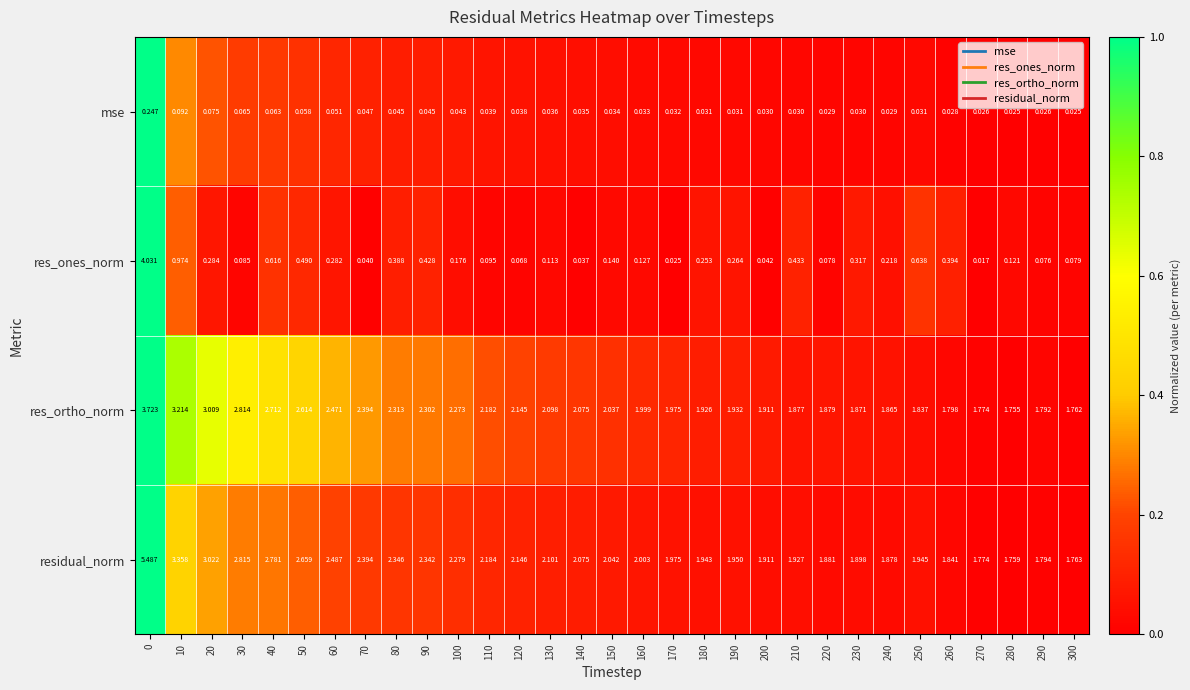

List the series in order of their peak value, highest first.

residual_norm, res_ones_norm, res_ortho_norm, mse